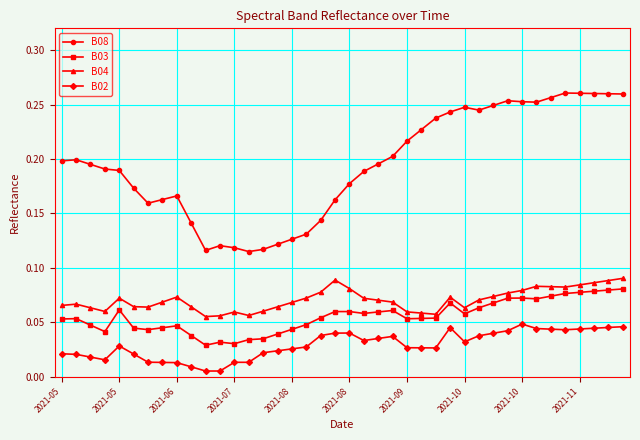

What is the sum of all B08 values?

7.8